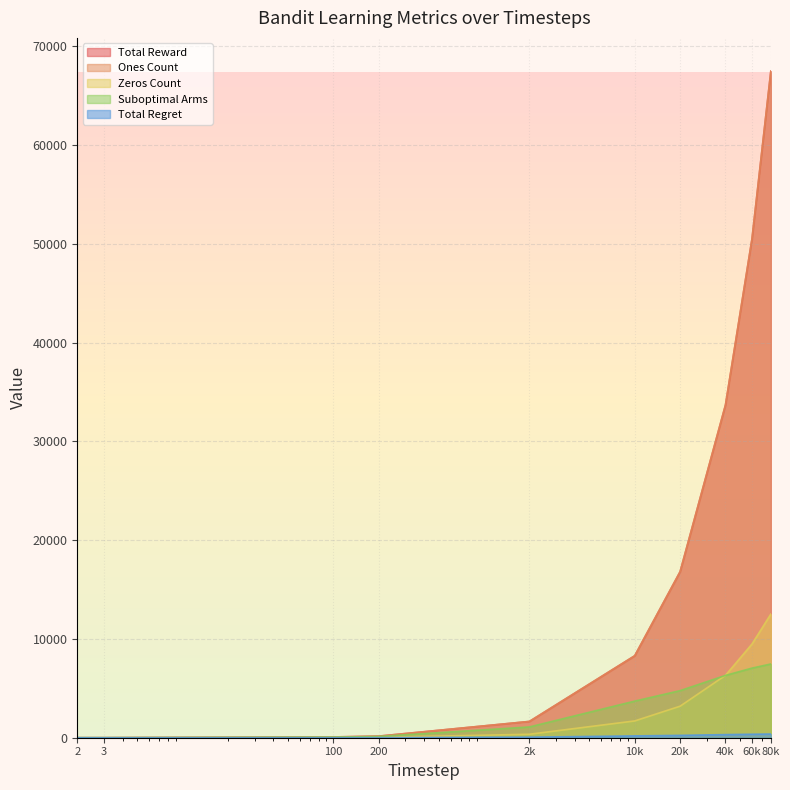

The Zeros Count series shows 5636.9 at 20k. True or false?

False